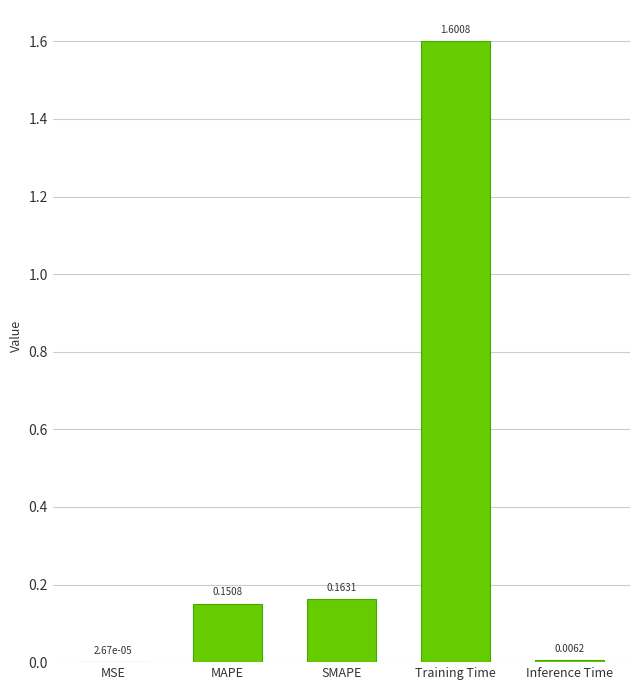

Between SMAPE and MAPE, which is larger?

SMAPE